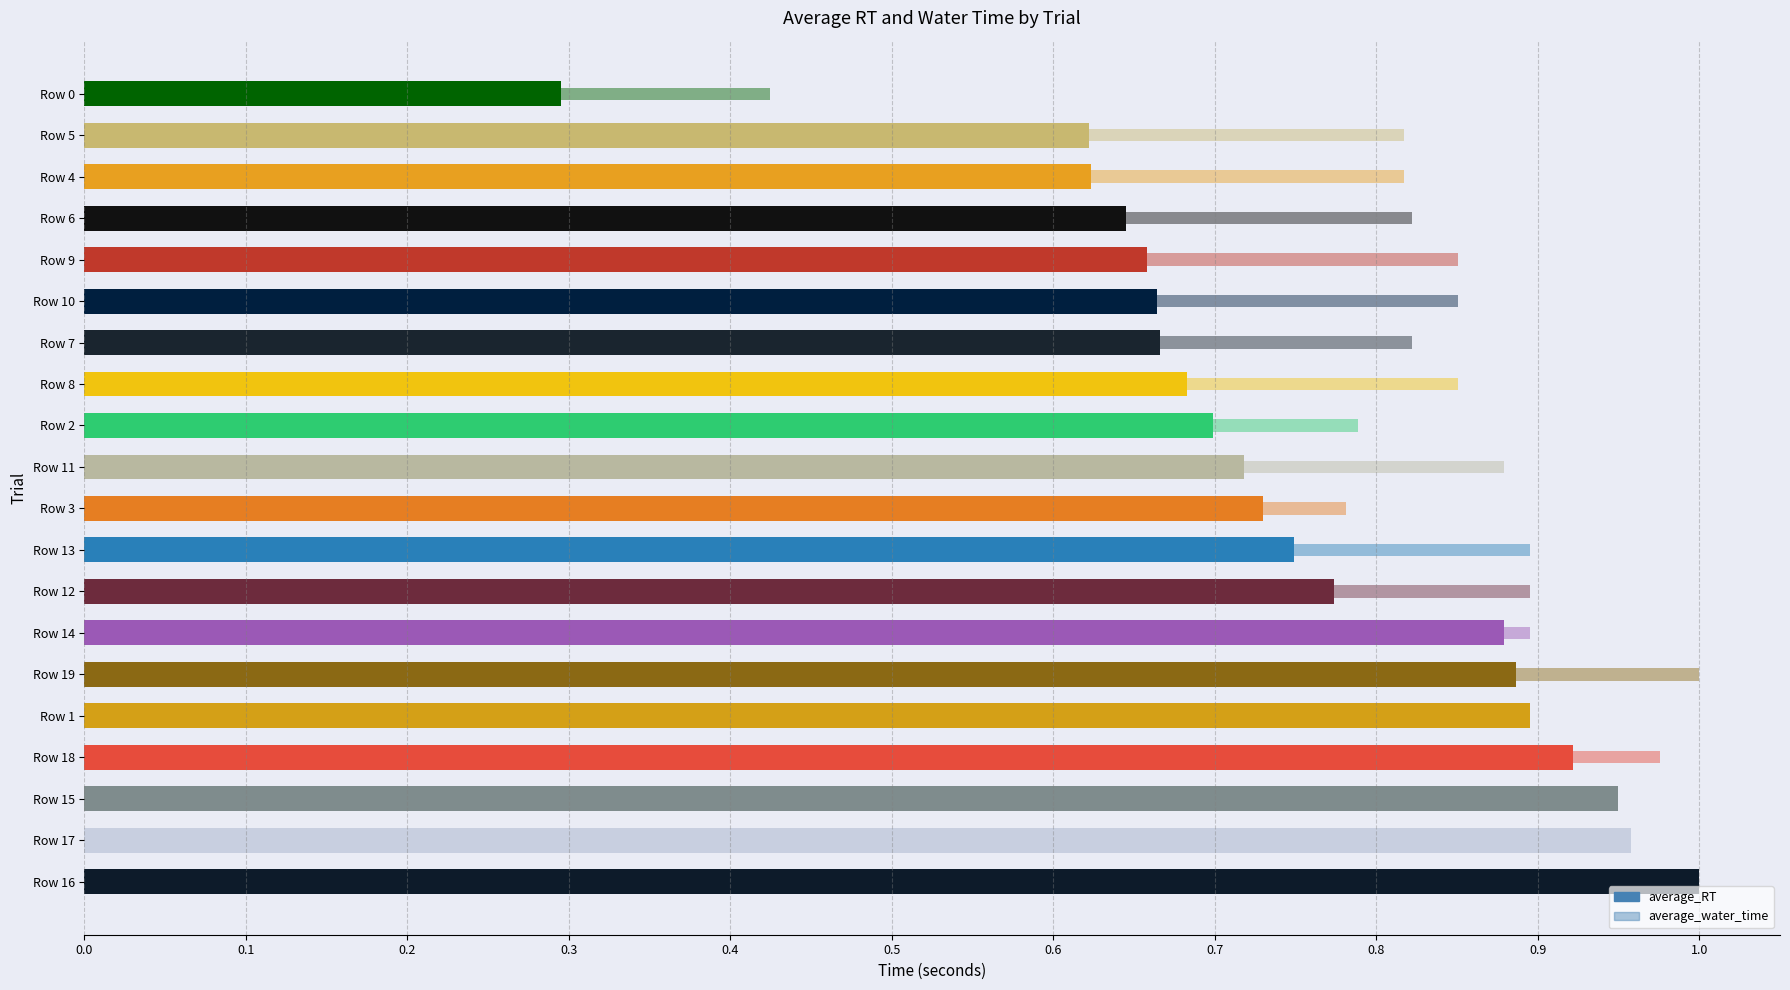

Reading left to right, extract all data points from this chart.

average_RT: 1.0	1.0	0.9	0.9	0.9	0.9	0.9	0.8	0.7	0.7	0.7	0.7	0.7	0.7	0.7	0.7	0.6	0.6	0.6	0.3
average_water_time: 0.9	0.9	0.9	1.0	0.7	1.0	0.9	0.9	0.9	0.8	0.9	0.8	0.9	0.8	0.9	0.9	0.8	0.8	0.8	0.4